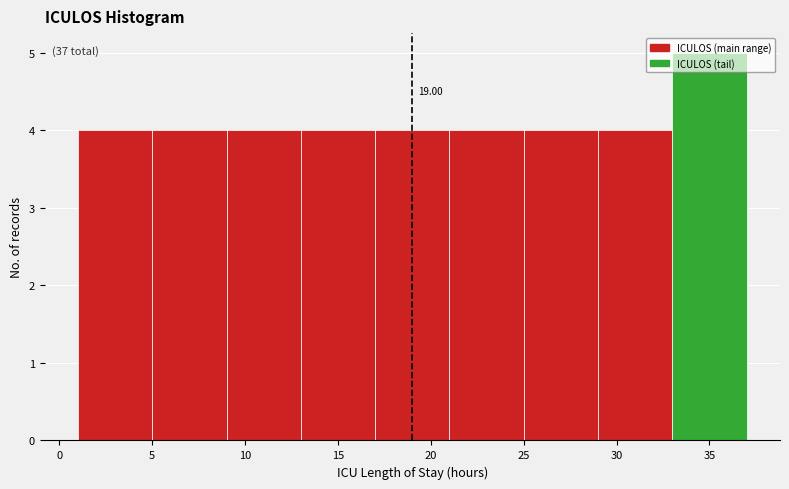

Over which range of the x-axis is the bar tallest?

33 to 37